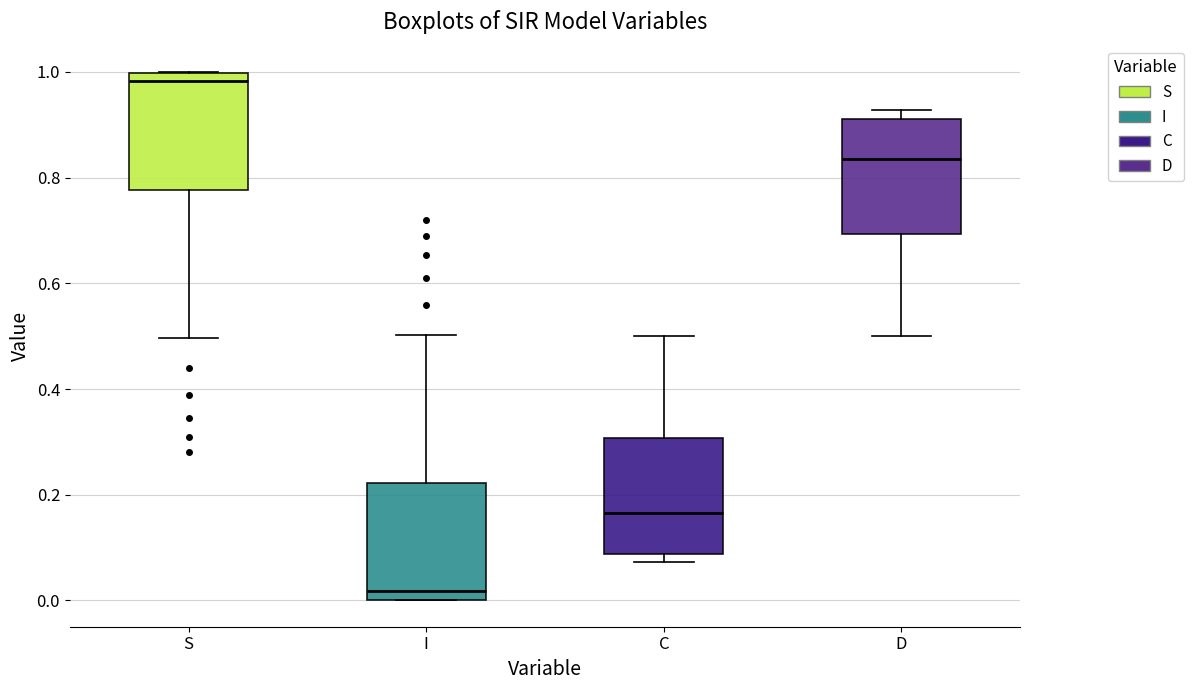

Where is the upper edge of the box for D on the y-axis? The values are not printed on the chart, so give them approximately, as read against the axis.

0.92